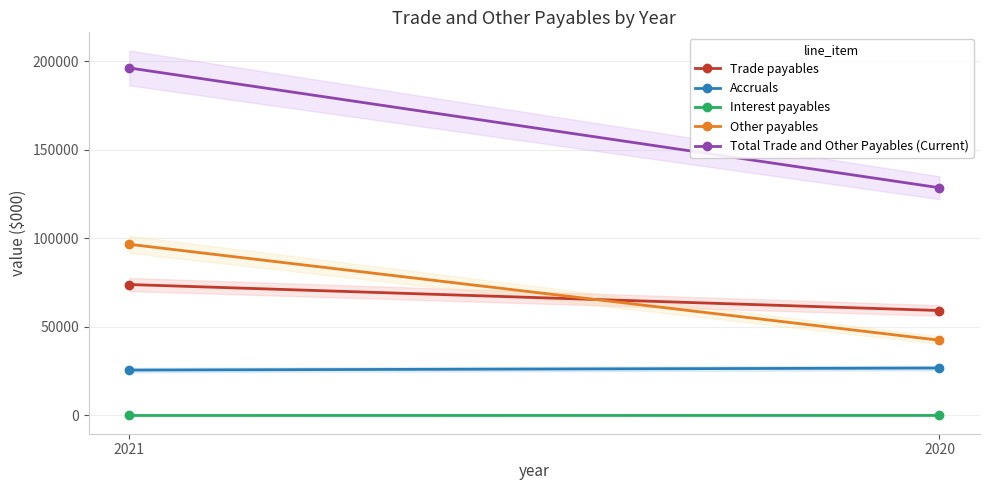

Is it true that Interest payables equals 28 at 2020?

True